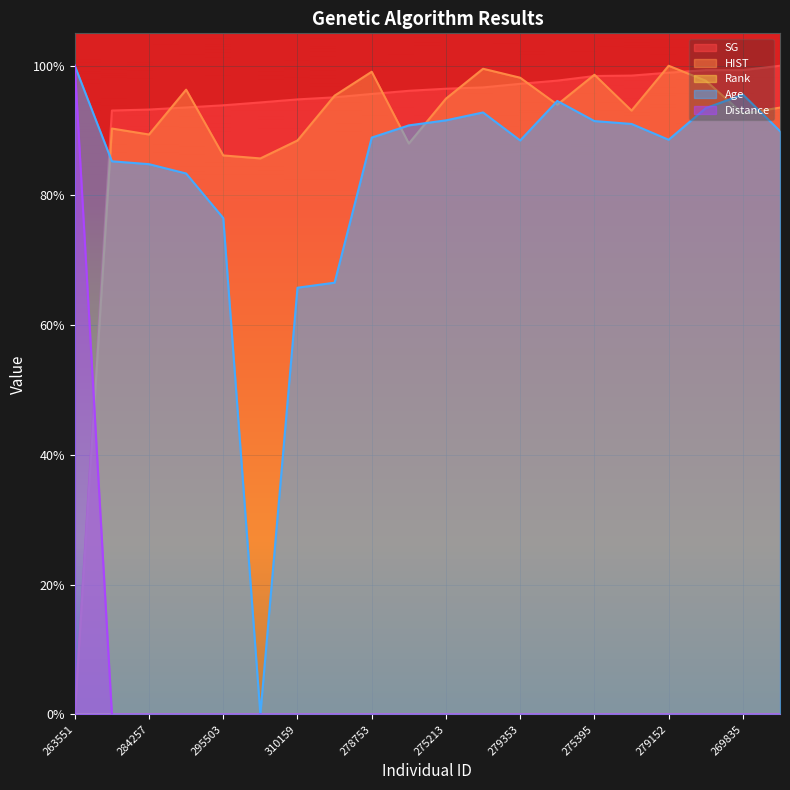

At which label is SG closest to 0?

263551